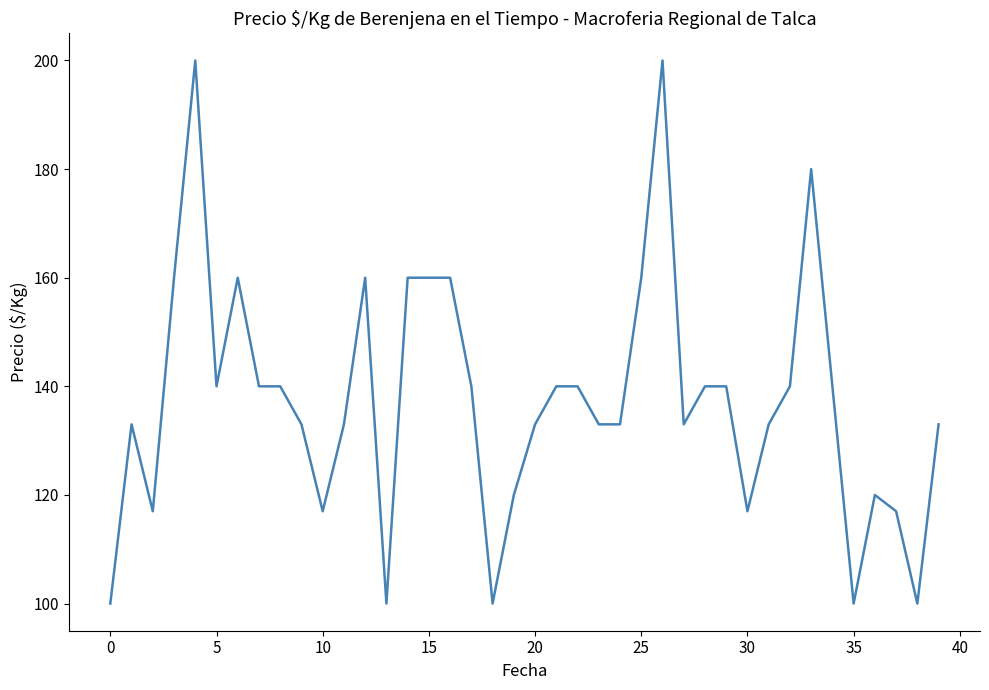

What is the minimum value shown in the chart?

100